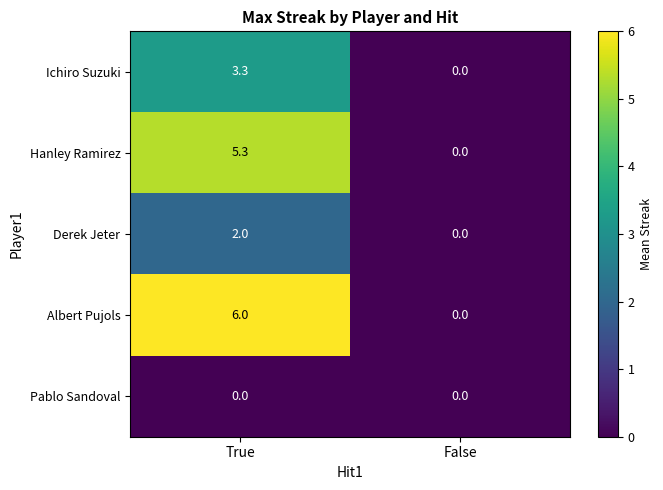

What is the sum of all Albert Pujols values?

6.0